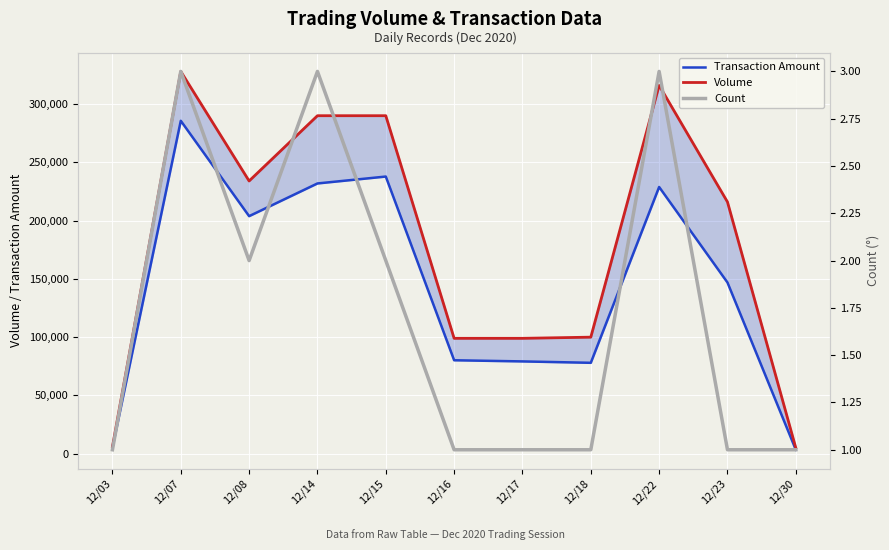

The value of Transaction Amount at 12/15 is 237800. True or false?

True